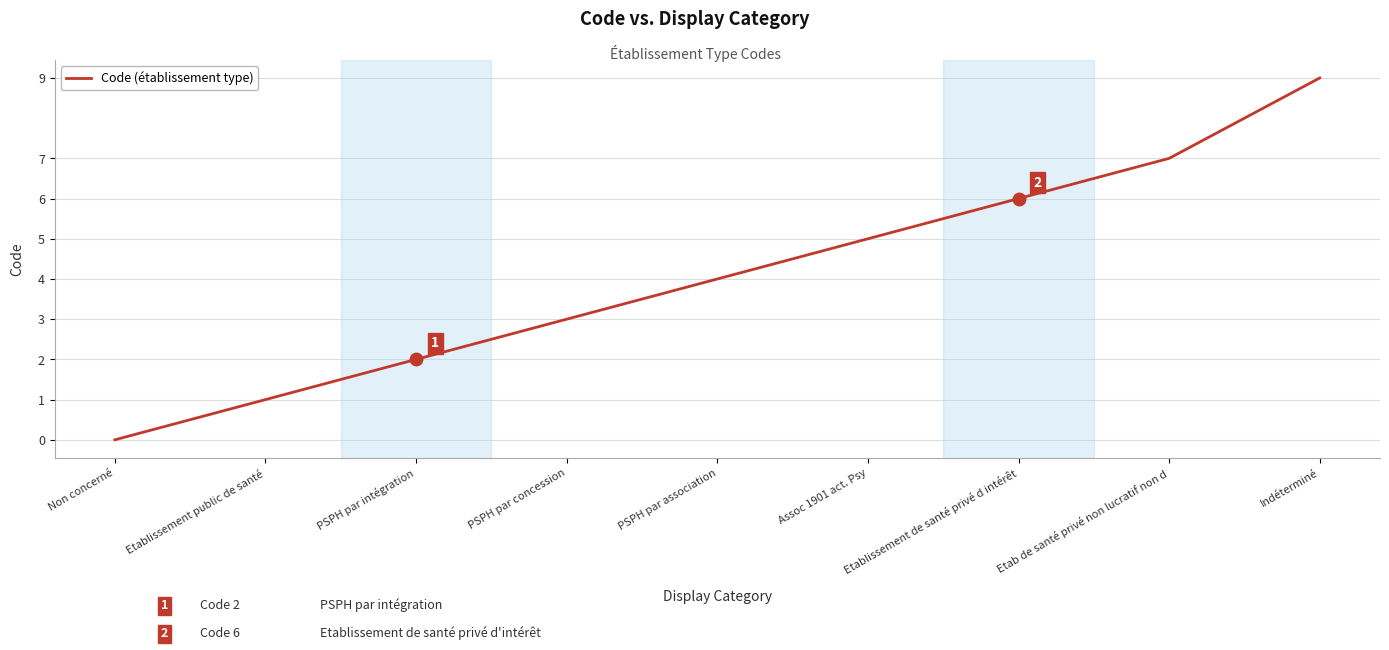

What is the change in value from Etablissement public de santé to Etablissement de santé privé d intérêt?

+5